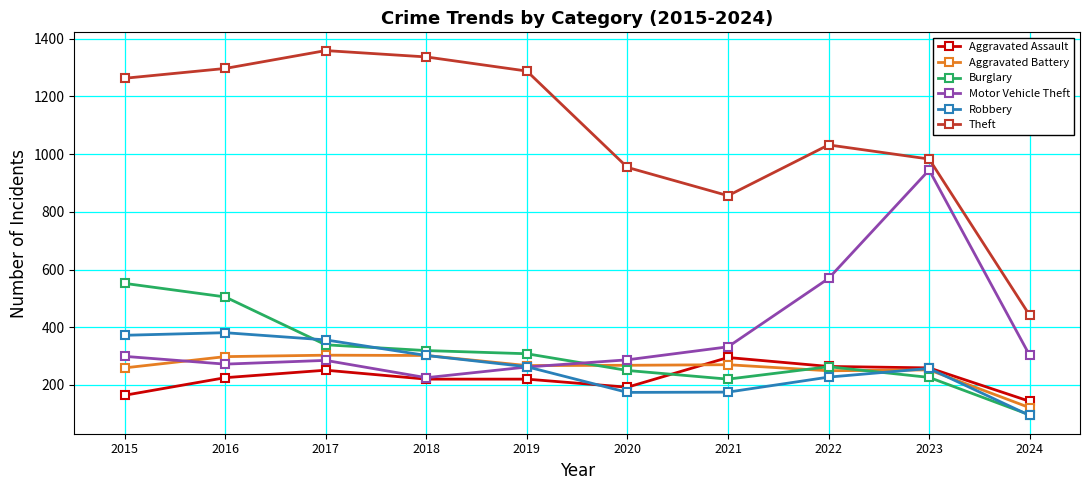

True or false: Motor Vehicle Theft and Theft cross at least once.

False